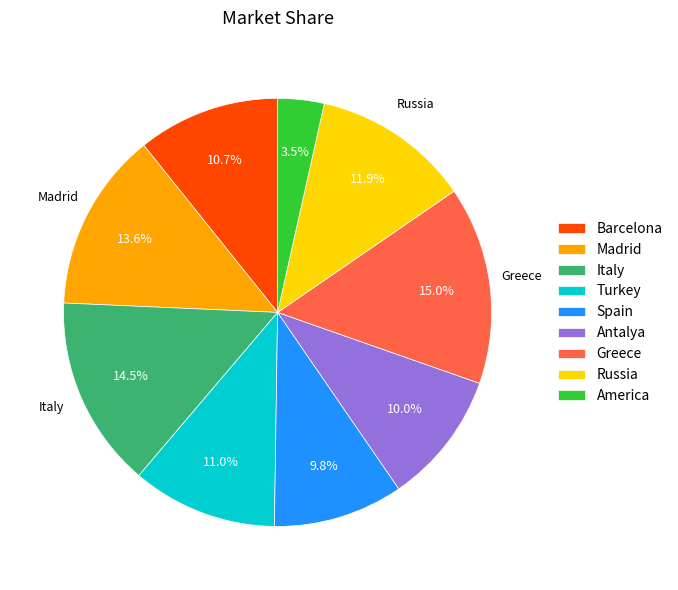

Does any single category account for the majority?

No